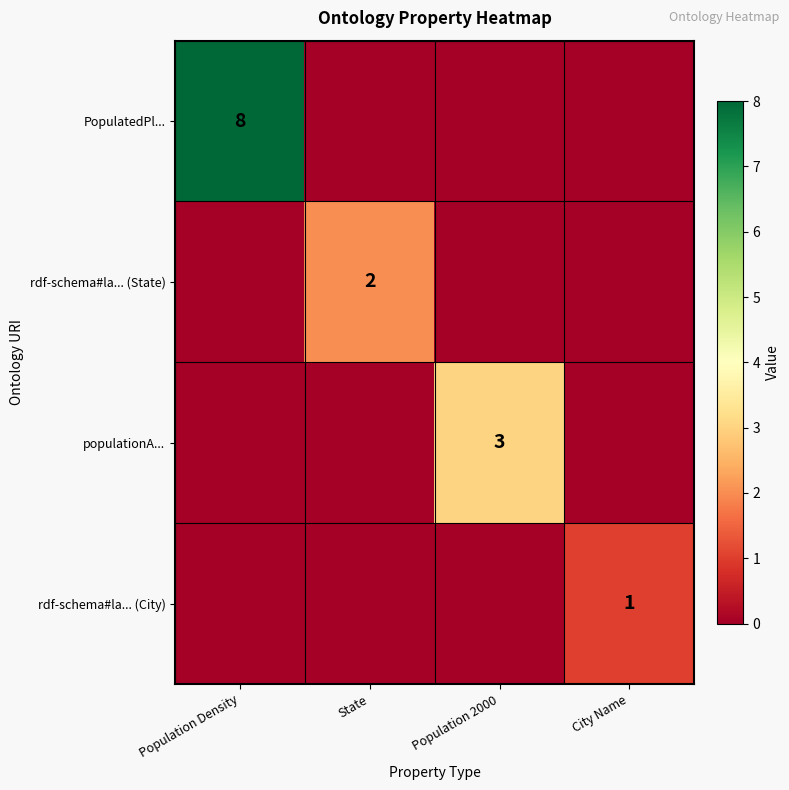

Is it true that rdf-schema#la... (City) equals 1 at City Name?

True